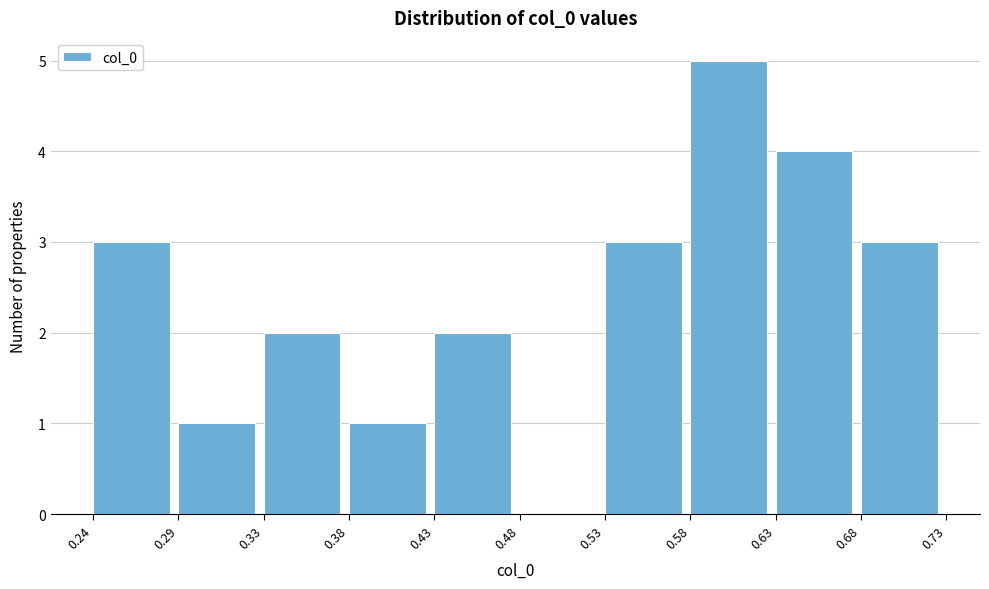

Which range on the x-axis has the tallest bar?

0.58 to 0.63